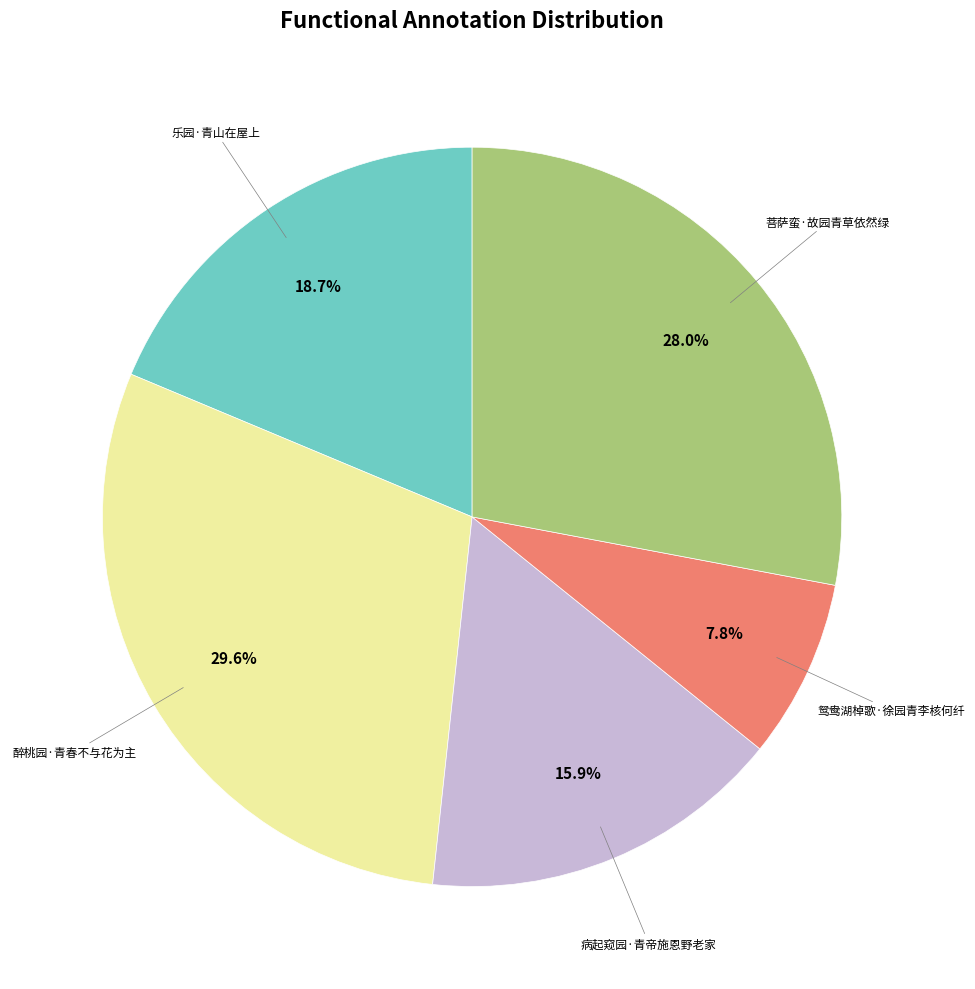

Does any single category account for the majority?

No